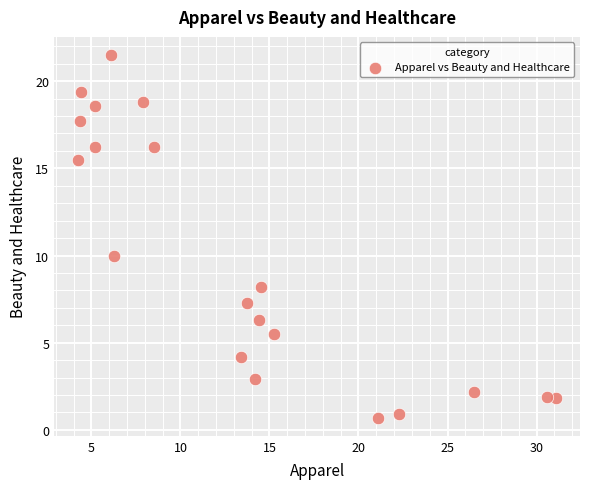

What is the range of X values (max minus min)?

26.9